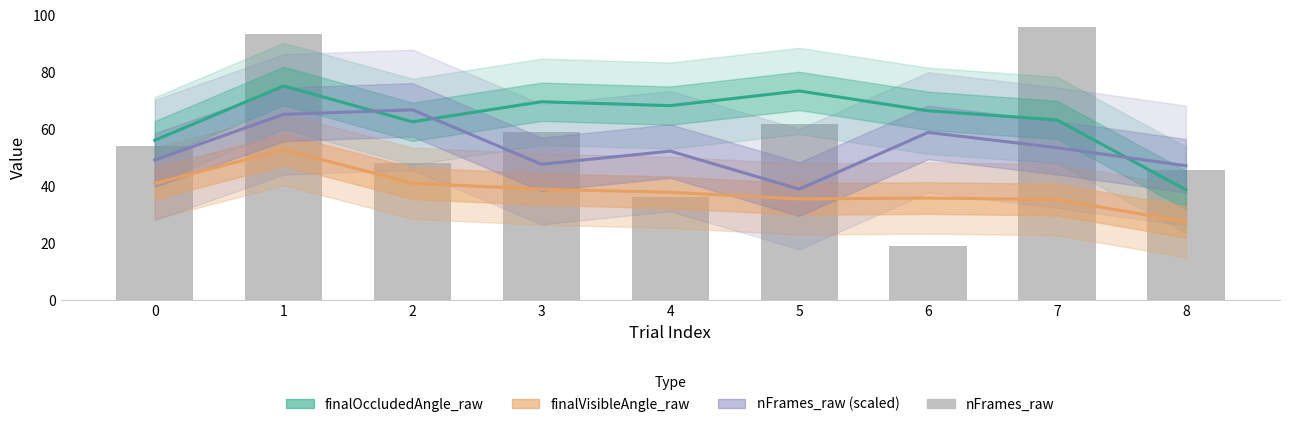

Are the bars grouped side by side (vs. stacked)?

Yes